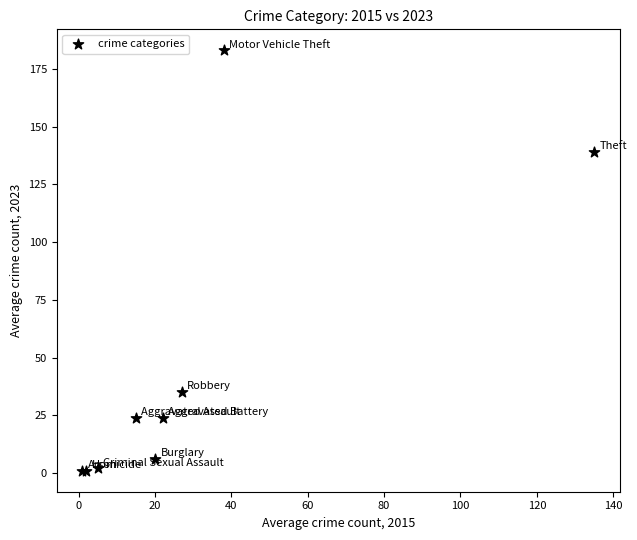

What Y value in the scatter plot is closest to 92?

139